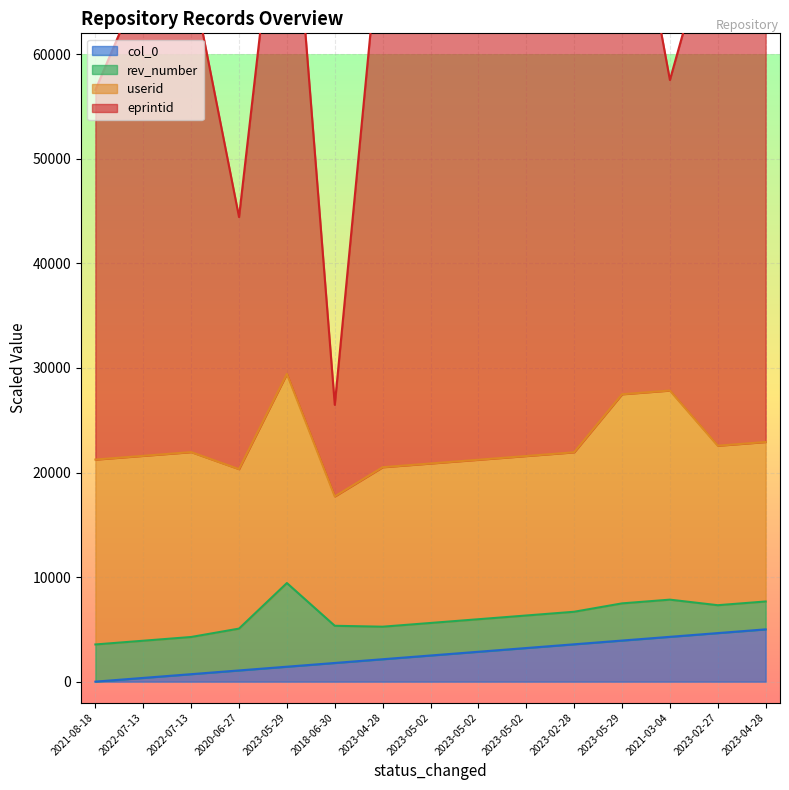

Where is col_0 nearest to the value 2500?

2023-05-02